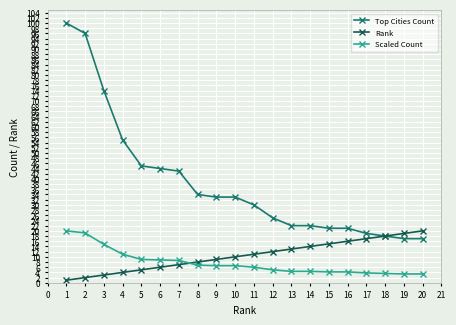

How many lines are shown in the chart?

3